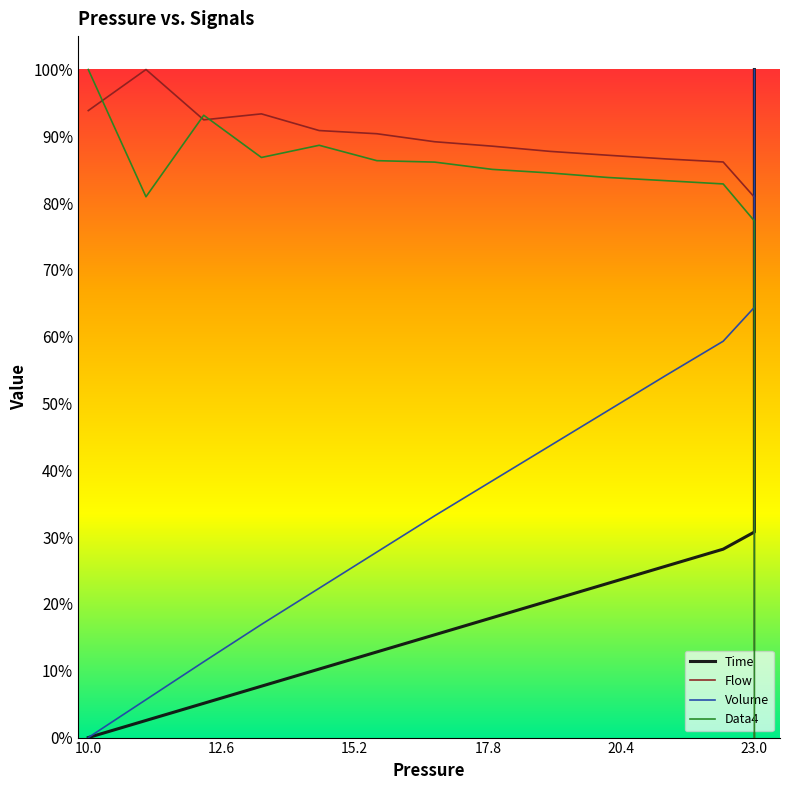

Which series has the largest total across all categories?

Volume